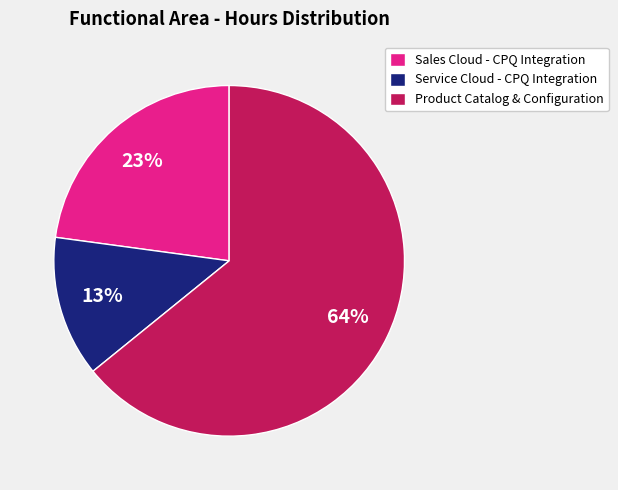

Which category has the biggest portion of the pie?

Product Catalog & Configuration